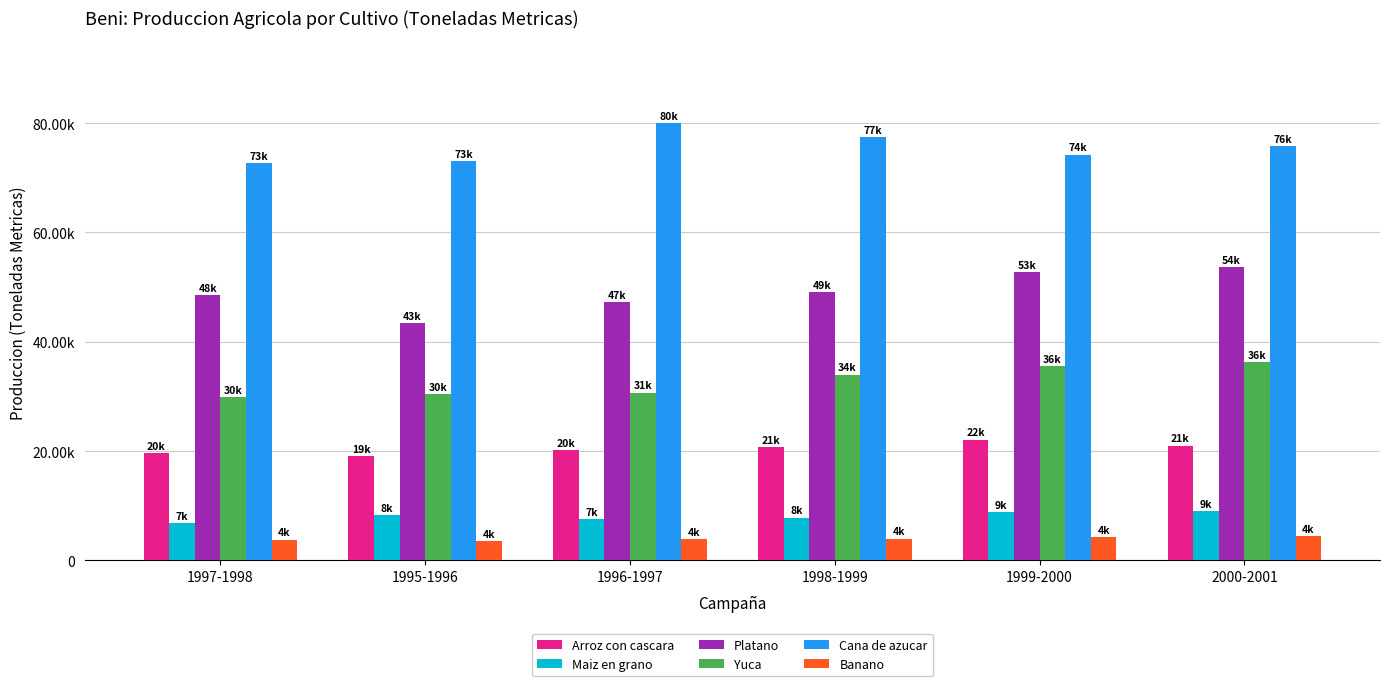

Rank the series by their maximum value, from highest to lowest.

Cana de azucar, Platano, Yuca, Arroz con cascara, Maiz en grano, Banano